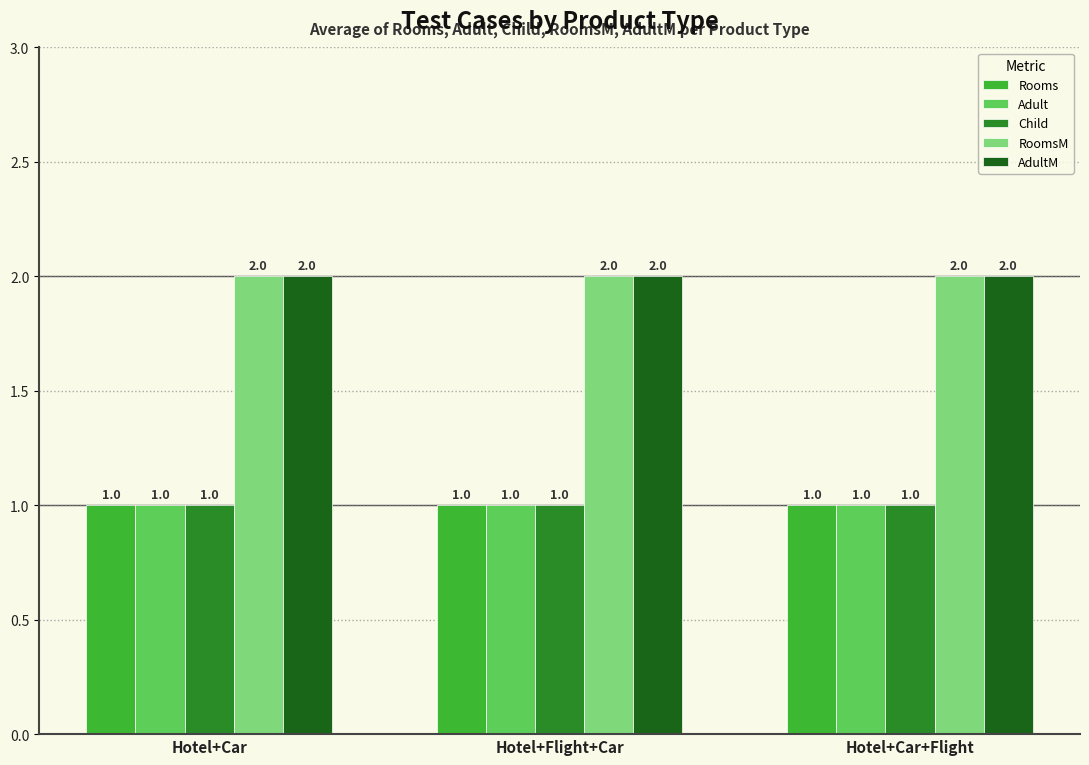

Is it true that Child equals 1 at Hotel+Flight+Car?

True